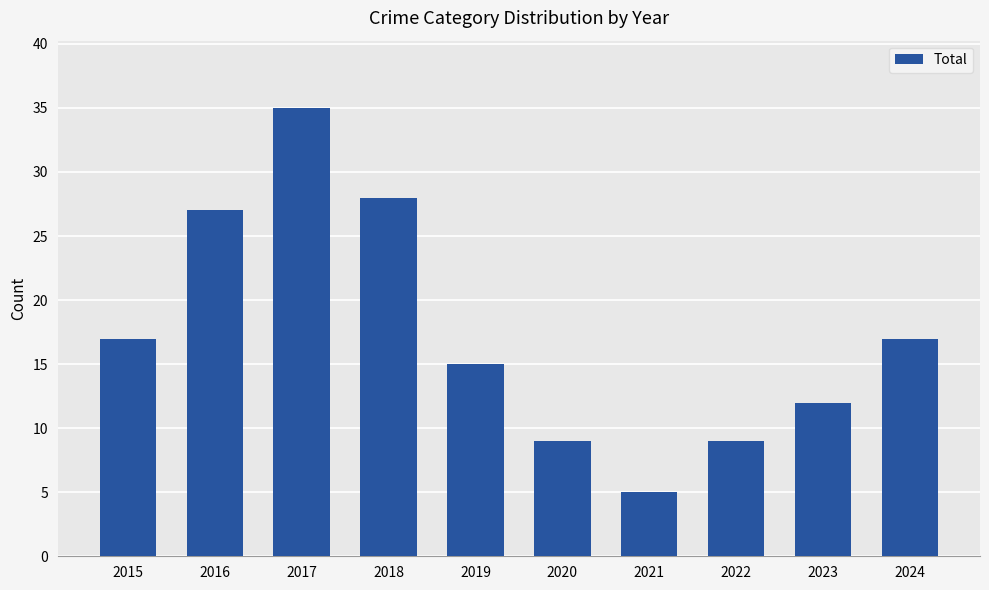

What is the sum of all values?

174